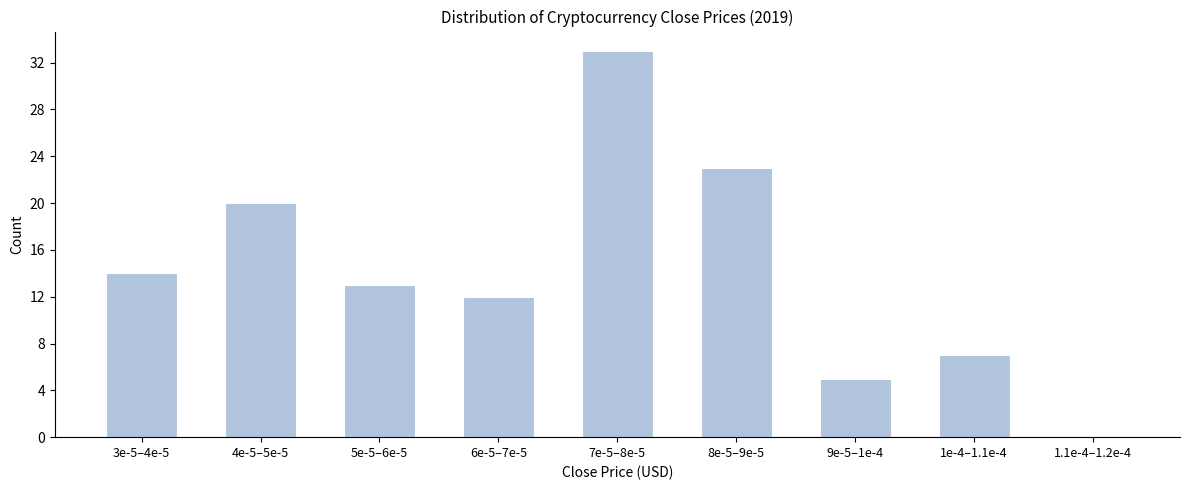

Reading right to left, list all the values displayed in this chart.

1.1e-4–1.2e-4=0	1e-4–1.1e-4=7	9e-5–1e-4=5	8e-5–9e-5=23	7e-5–8e-5=33	6e-5–7e-5=12	5e-5–6e-5=13	4e-5–5e-5=20	3e-5–4e-5=14